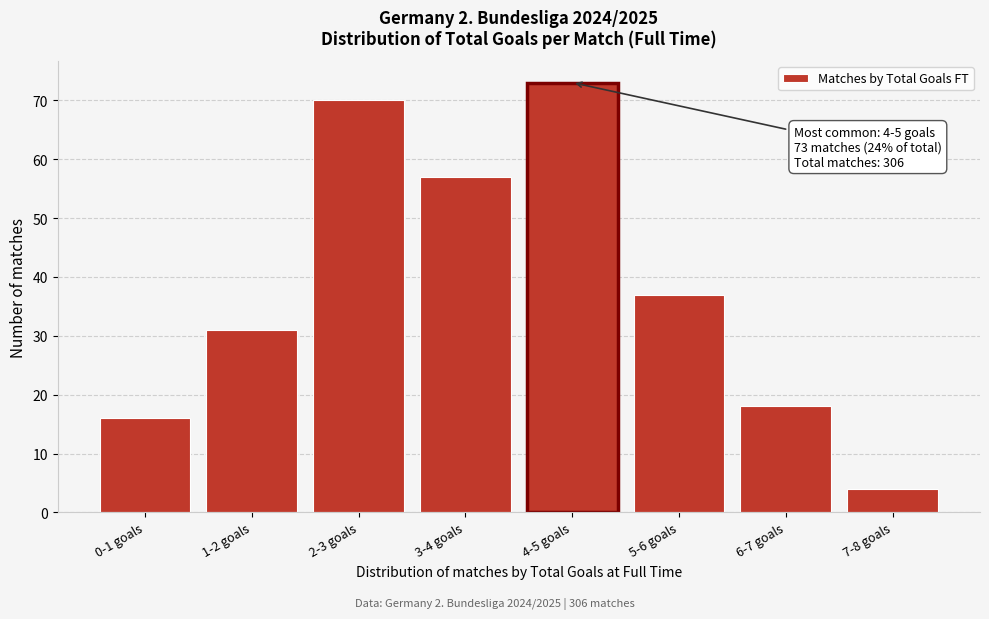

Reading right to left, transcribe all the data shown in this chart.

7-8 goals=4	6-7 goals=18	5-6 goals=37	4-5 goals=73	3-4 goals=57	2-3 goals=70	1-2 goals=31	0-1 goals=16